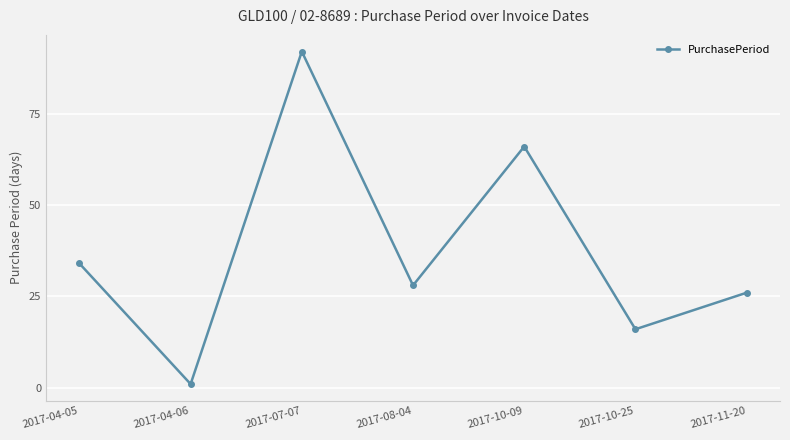

Where is the first local minimum?

2017-04-06